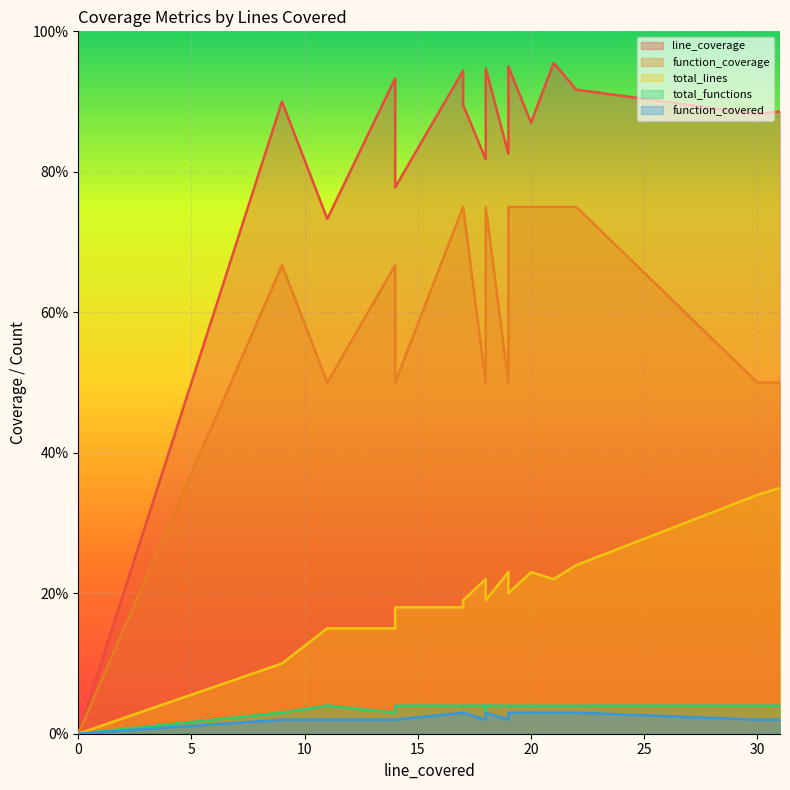

What is the approximate value of total_lines at 9?

10.0